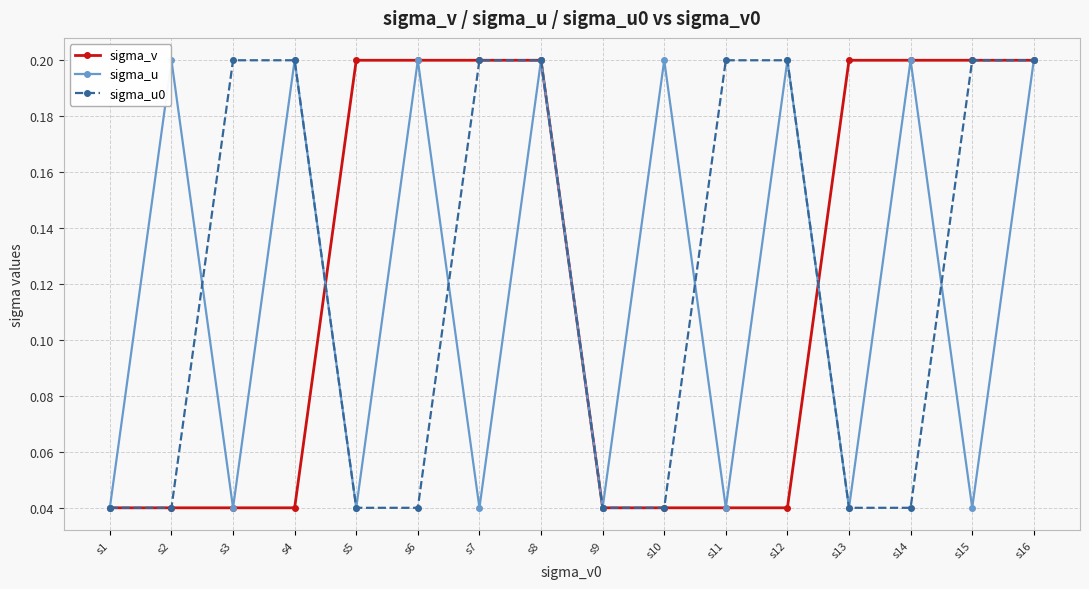

Is the value of sigma_u at s1 greater than the value of sigma_v at s7?

No